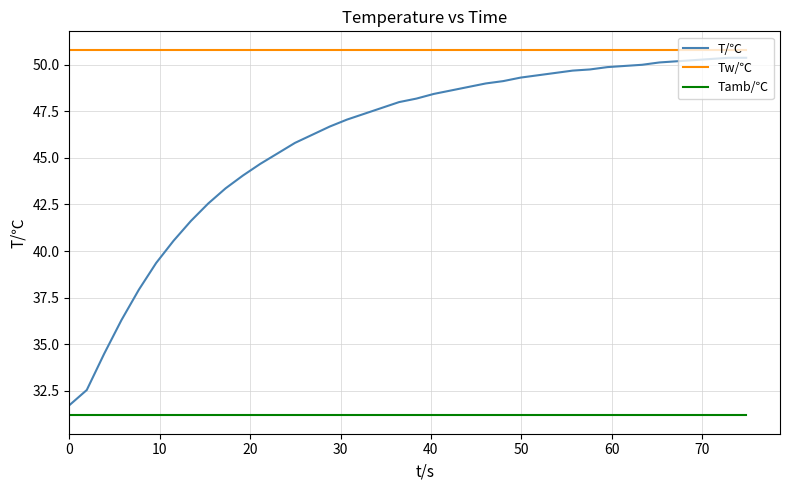

Which series has the largest range (max minus min)?

T/℃